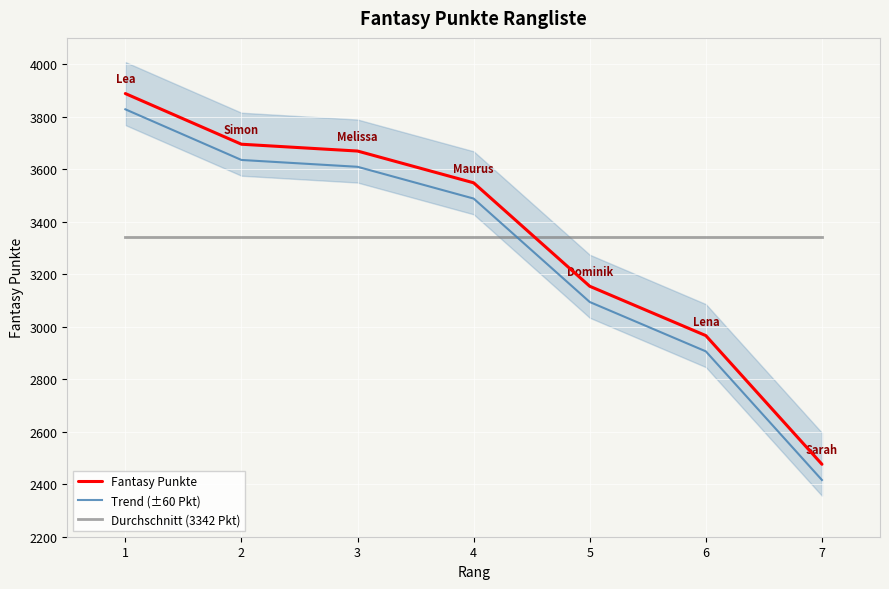

What is the spread (max minus min) of values at 2?

352.7